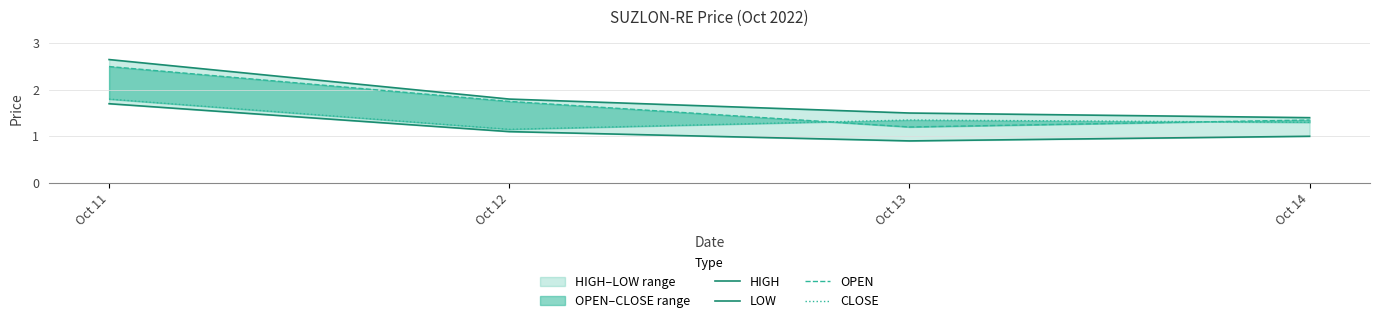

Reading left to right, what are all the values shown in this chart?

HIGH: Oct 11=2.6	Oct 12=1.8	Oct 13=1.5	Oct 14=1.4
LOW: Oct 11=1.7	Oct 12=1.1	Oct 13=0.9	Oct 14=1.0
OPEN: Oct 11=2.5	Oct 12=1.8	Oct 13=1.2	Oct 14=1.4
CLOSE: Oct 11=1.8	Oct 12=1.1	Oct 13=1.4	Oct 14=1.3